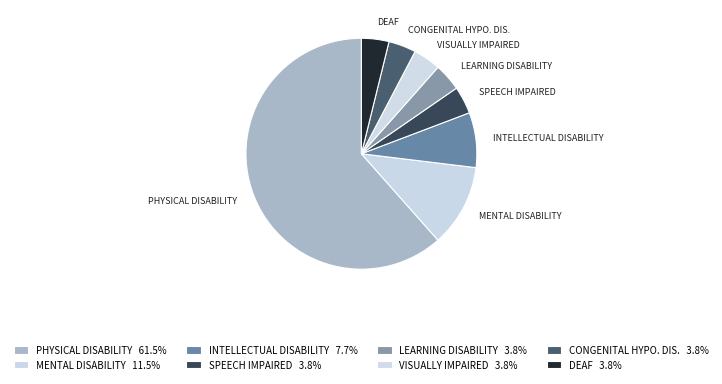

How many segments does this pie chart have?

8